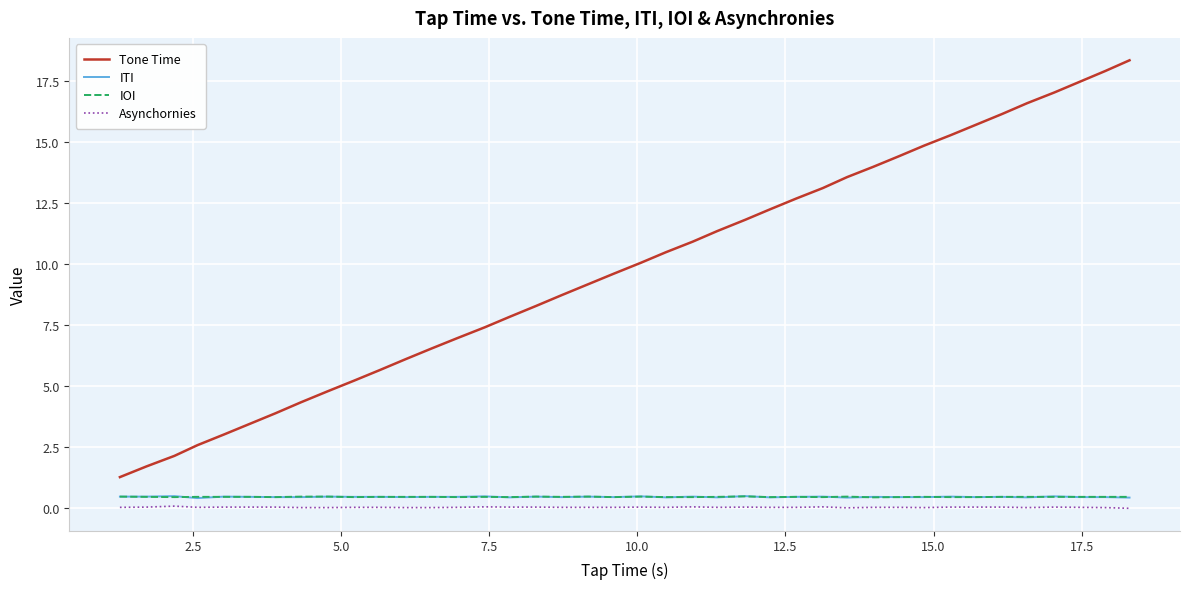

True or false: Tone Time and IOI intersect in this chart.

False